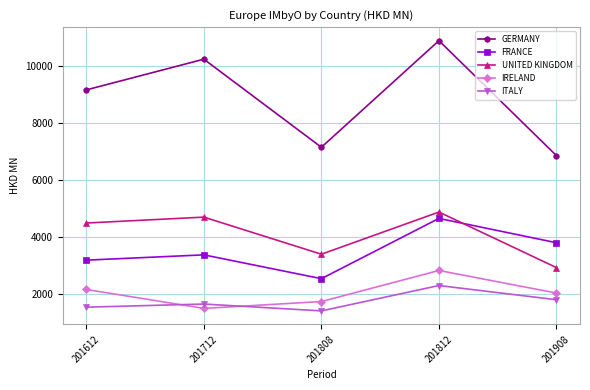

Reading left to right, transcribe all the data shown in this chart.

GERMANY: 201612=9170.3	201712=10247.0	201808=7159.9	201812=10896.6	201908=6864.3
FRANCE: 201612=3202.7	201712=3388.1	201808=2553.4	201812=4665.6	201908=3812.5
UNITED KINGDOM: 201612=4503.8	201712=4710.9	201808=3410.2	201812=4889.0	201908=2940.5
IRELAND: 201612=2173.9	201712=1511.5	201808=1751.3	201812=2840.2	201908=2048.2
ITALY: 201612=1553.8	201712=1664.0	201808=1423.8	201812=2312.7	201908=1815.0